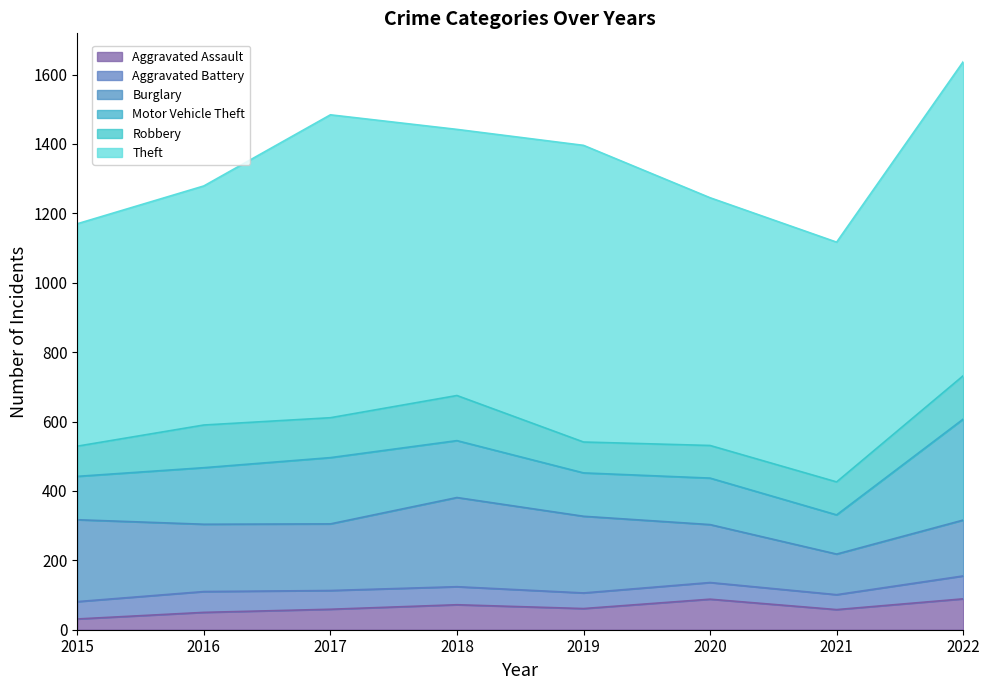

How many lines are shown in the chart?

6